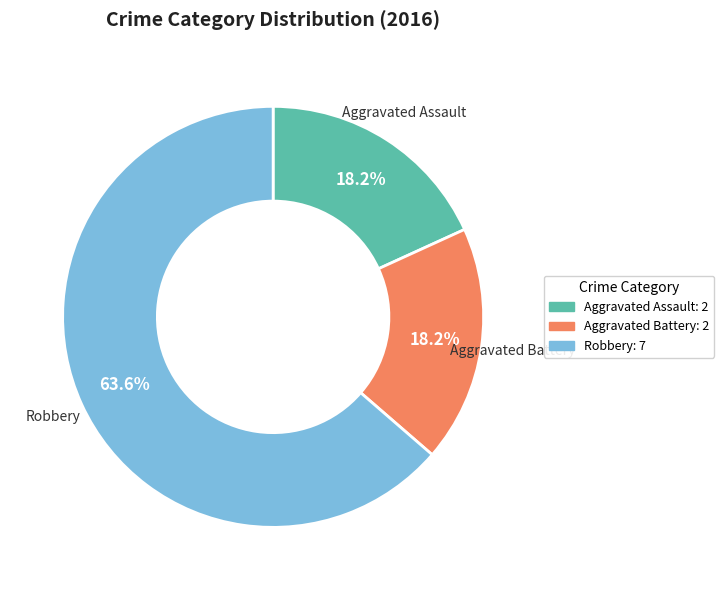

What portion of the pie excludes Aggravated Battery?

81.8%